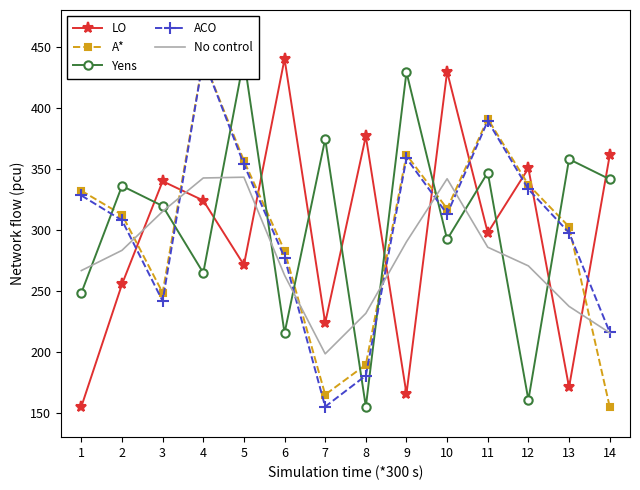

Count the number of data series in this chart.

5